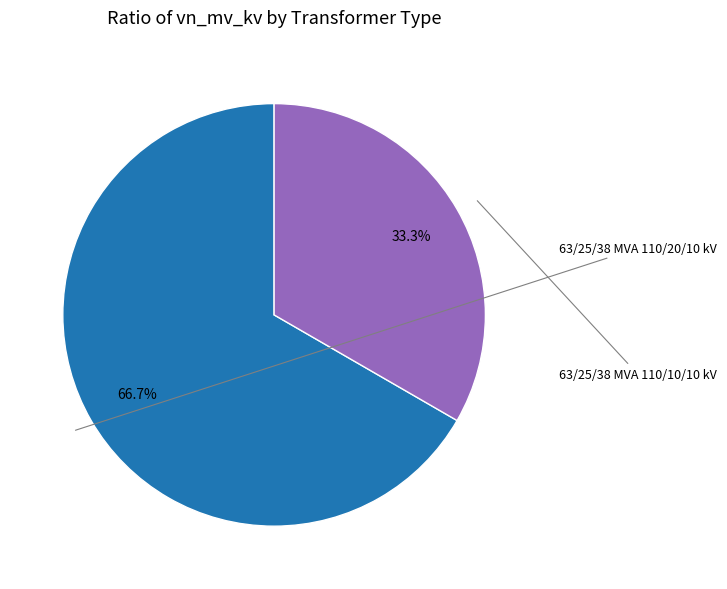

How many segments does this pie chart have?

2